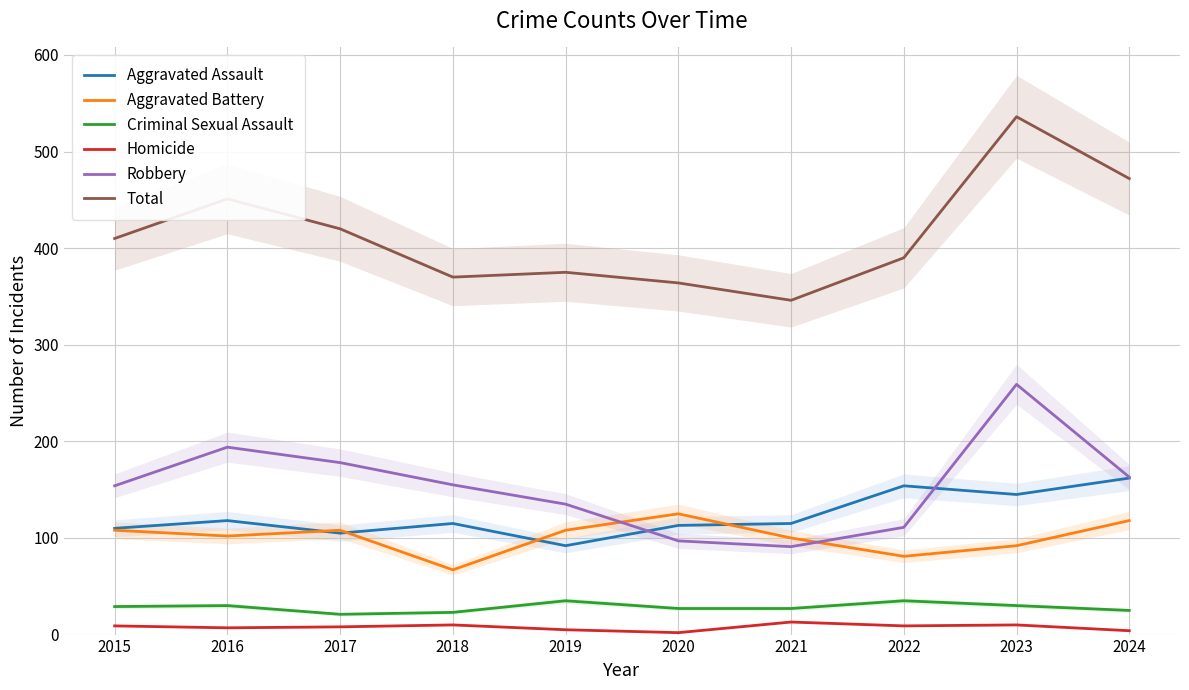

Reading left to right, extract all data points from this chart.

Aggravated Assault: 2015=110	2016=118	2017=105	2018=115	2019=92	2020=113	2021=115	2022=154	2023=145	2024=162
Aggravated Battery: 2015=108	2016=102	2017=108	2018=67	2019=108	2020=125	2021=100	2022=81	2023=92	2024=118
Criminal Sexual Assault: 2015=29	2016=30	2017=21	2018=23	2019=35	2020=27	2021=27	2022=35	2023=30	2024=25
Homicide: 2015=9	2016=7	2017=8	2018=10	2019=5	2020=2	2021=13	2022=9	2023=10	2024=4
Robbery: 2015=154	2016=194	2017=178	2018=155	2019=135	2020=97	2021=91	2022=111	2023=259	2024=163
Total: 2015=410	2016=451	2017=420	2018=370	2019=375	2020=364	2021=346	2022=390	2023=536	2024=472